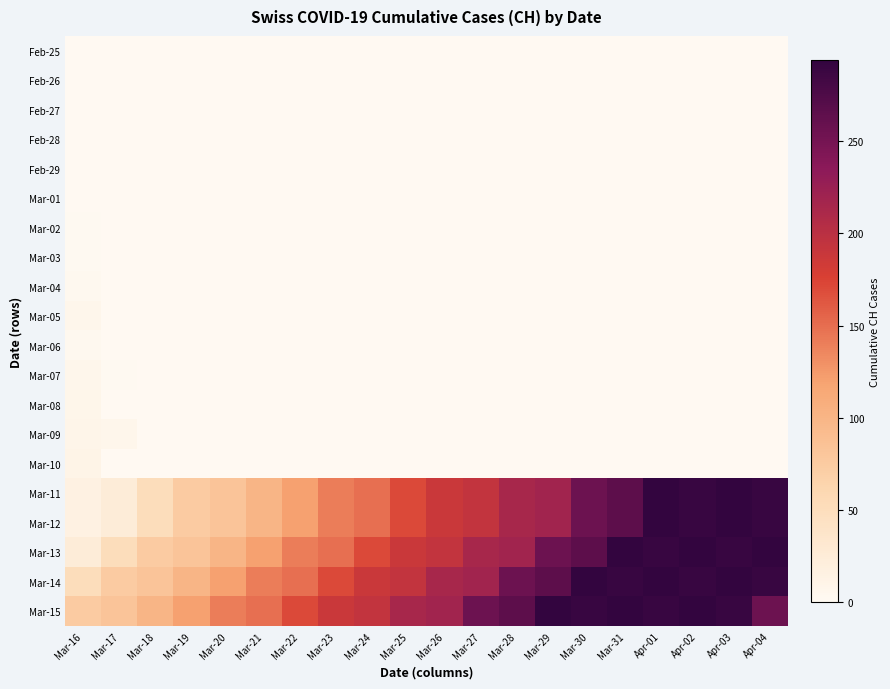

Reading right to left, extract all data points from this chart.

Feb-25: Apr-04=0	Apr-03=0	Apr-02=0	Apr-01=0	Mar-31=0	Mar-30=0	Mar-29=0	Mar-28=0	Mar-27=0	Mar-26=0	Mar-25=0	Mar-24=0	Mar-23=0	Mar-22=0	Mar-21=0	Mar-20=0	Mar-19=0	Mar-18=0	Mar-17=0	Mar-16=0
Feb-26: Apr-04=0	Apr-03=0	Apr-02=0	Apr-01=0	Mar-31=0	Mar-30=0	Mar-29=0	Mar-28=0	Mar-27=0	Mar-26=0	Mar-25=0	Mar-24=0	Mar-23=0	Mar-22=0	Mar-21=0	Mar-20=0	Mar-19=0	Mar-18=0	Mar-17=0	Mar-16=0
Feb-27: Apr-04=0	Apr-03=0	Apr-02=0	Apr-01=0	Mar-31=0	Mar-30=0	Mar-29=0	Mar-28=0	Mar-27=0	Mar-26=0	Mar-25=0	Mar-24=0	Mar-23=0	Mar-22=0	Mar-21=0	Mar-20=0	Mar-19=0	Mar-18=0	Mar-17=0	Mar-16=0
Feb-28: Apr-04=0	Apr-03=0	Apr-02=0	Apr-01=0	Mar-31=0	Mar-30=0	Mar-29=0	Mar-28=0	Mar-27=0	Mar-26=0	Mar-25=0	Mar-24=0	Mar-23=0	Mar-22=0	Mar-21=0	Mar-20=0	Mar-19=0	Mar-18=0	Mar-17=0	Mar-16=0
Feb-29: Apr-04=0	Apr-03=0	Apr-02=0	Apr-01=0	Mar-31=0	Mar-30=0	Mar-29=0	Mar-28=0	Mar-27=0	Mar-26=0	Mar-25=0	Mar-24=0	Mar-23=0	Mar-22=0	Mar-21=0	Mar-20=0	Mar-19=0	Mar-18=0	Mar-17=0	Mar-16=0
Mar-01: Apr-04=0	Apr-03=0	Apr-02=0	Apr-01=0	Mar-31=0	Mar-30=0	Mar-29=0	Mar-28=0	Mar-27=0	Mar-26=0	Mar-25=0	Mar-24=0	Mar-23=0	Mar-22=0	Mar-21=0	Mar-20=0	Mar-19=0	Mar-18=0	Mar-17=0	Mar-16=0
Mar-02: Apr-04=0	Apr-03=0	Apr-02=0	Apr-01=0	Mar-31=0	Mar-30=0	Mar-29=0	Mar-28=0	Mar-27=0	Mar-26=0	Mar-25=0	Mar-24=0	Mar-23=0	Mar-22=0	Mar-21=0	Mar-20=0	Mar-19=0	Mar-18=0	Mar-17=0	Mar-16=2
Mar-03: Apr-04=0	Apr-03=0	Apr-02=0	Apr-01=0	Mar-31=0	Mar-30=0	Mar-29=0	Mar-28=0	Mar-27=0	Mar-26=0	Mar-25=0	Mar-24=0	Mar-23=0	Mar-22=0	Mar-21=0	Mar-20=0	Mar-19=0	Mar-18=0	Mar-17=0	Mar-16=2
Mar-04: Apr-04=0	Apr-03=0	Apr-02=0	Apr-01=0	Mar-31=0	Mar-30=0	Mar-29=0	Mar-28=0	Mar-27=0	Mar-26=0	Mar-25=0	Mar-24=0	Mar-23=0	Mar-22=0	Mar-21=0	Mar-20=0	Mar-19=0	Mar-18=0	Mar-17=0	Mar-16=3
Mar-05: Apr-04=0	Apr-03=0	Apr-02=0	Apr-01=0	Mar-31=0	Mar-30=0	Mar-29=0	Mar-28=0	Mar-27=0	Mar-26=0	Mar-25=0	Mar-24=0	Mar-23=0	Mar-22=0	Mar-21=0	Mar-20=0	Mar-19=0	Mar-18=0	Mar-17=0	Mar-16=6
Mar-06: Apr-04=0	Apr-03=0	Apr-02=0	Apr-01=0	Mar-31=0	Mar-30=0	Mar-29=0	Mar-28=0	Mar-27=0	Mar-26=0	Mar-25=0	Mar-24=0	Mar-23=0	Mar-22=0	Mar-21=0	Mar-20=0	Mar-19=0	Mar-18=0	Mar-17=0	Mar-16=3
Mar-07: Apr-04=0	Apr-03=0	Apr-02=0	Apr-01=0	Mar-31=0	Mar-30=0	Mar-29=0	Mar-28=0	Mar-27=0	Mar-26=0	Mar-25=0	Mar-24=0	Mar-23=0	Mar-22=0	Mar-21=0	Mar-20=0	Mar-19=0	Mar-18=0	Mar-17=2	Mar-16=6
Mar-08: Apr-04=0	Apr-03=0	Apr-02=0	Apr-01=0	Mar-31=0	Mar-30=0	Mar-29=0	Mar-28=0	Mar-27=0	Mar-26=0	Mar-25=0	Mar-24=0	Mar-23=0	Mar-22=0	Mar-21=0	Mar-20=0	Mar-19=0	Mar-18=0	Mar-17=0	Mar-16=8
Mar-09: Apr-04=0	Apr-03=0	Apr-02=0	Apr-01=0	Mar-31=0	Mar-30=0	Mar-29=0	Mar-28=0	Mar-27=0	Mar-26=0	Mar-25=0	Mar-24=0	Mar-23=0	Mar-22=0	Mar-21=0	Mar-20=0	Mar-19=0	Mar-18=0	Mar-17=6	Mar-16=9
Mar-10: Apr-04=0	Apr-03=0	Apr-02=0	Apr-01=0	Mar-31=0	Mar-30=0	Mar-29=0	Mar-28=0	Mar-27=0	Mar-26=0	Mar-25=0	Mar-24=0	Mar-23=0	Mar-22=0	Mar-21=0	Mar-20=0	Mar-19=0	Mar-18=0	Mar-17=0	Mar-16=11
Mar-11: Apr-04=290	Apr-03=294	Apr-02=290	Apr-01=293	Mar-31=266	Mar-30=255	Mar-29=219	Mar-28=214	Mar-27=194	Mar-26=188	Mar-25=171	Mar-24=149	Mar-23=141	Mar-22=120	Mar-21=99	Mar-20=82	Mar-19=74	Mar-18=51	Mar-17=25	Mar-16=15
Mar-12: Apr-04=290	Apr-03=294	Apr-02=290	Apr-01=293	Mar-31=266	Mar-30=255	Mar-29=219	Mar-28=214	Mar-27=194	Mar-26=188	Mar-25=171	Mar-24=149	Mar-23=141	Mar-22=120	Mar-21=99	Mar-20=82	Mar-19=74	Mar-18=51	Mar-17=25	Mar-16=15
Mar-13: Apr-04=293	Apr-03=290	Apr-02=294	Apr-01=290	Mar-31=293	Mar-30=266	Mar-29=255	Mar-28=219	Mar-27=214	Mar-26=194	Mar-25=188	Mar-24=171	Mar-23=149	Mar-22=141	Mar-21=120	Mar-20=99	Mar-19=82	Mar-18=74	Mar-17=51	Mar-16=25
Mar-14: Apr-04=290	Apr-03=293	Apr-02=290	Apr-01=294	Mar-31=290	Mar-30=293	Mar-29=266	Mar-28=255	Mar-27=219	Mar-26=214	Mar-25=194	Mar-24=188	Mar-23=171	Mar-22=149	Mar-21=141	Mar-20=120	Mar-19=99	Mar-18=82	Mar-17=74	Mar-16=51
Mar-15: Apr-04=255	Apr-03=290	Apr-02=293	Apr-01=290	Mar-31=294	Mar-30=290	Mar-29=293	Mar-28=266	Mar-27=255	Mar-26=219	Mar-25=214	Mar-24=194	Mar-23=188	Mar-22=171	Mar-21=149	Mar-20=141	Mar-19=120	Mar-18=99	Mar-17=82	Mar-16=74